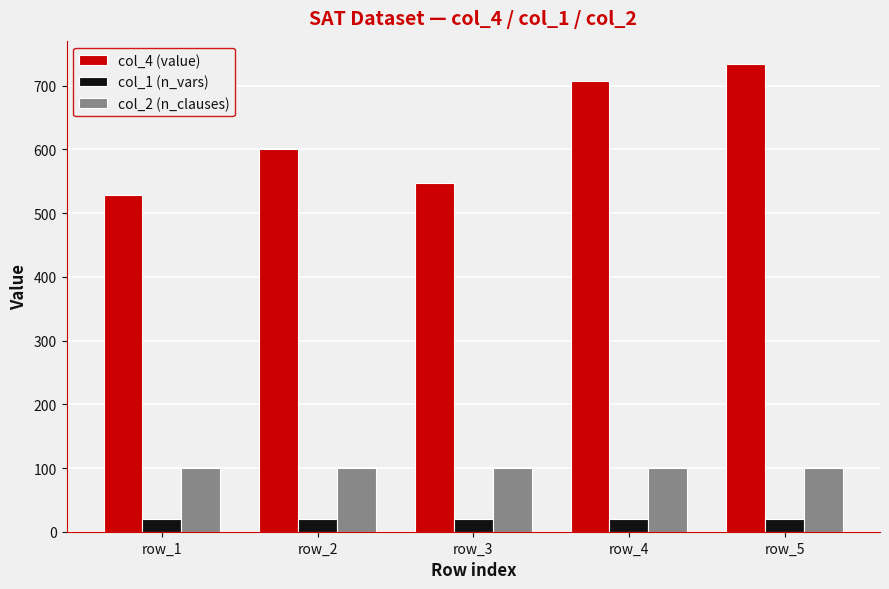

What is the approximate value of col_1 (n_vars) at row_2?

20